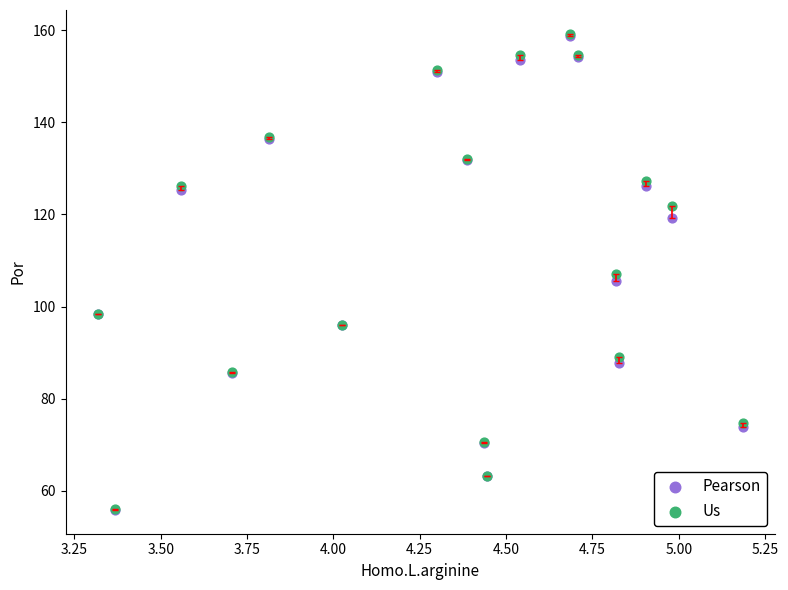

What are all the series names shown in the legend?

Pearson, Us